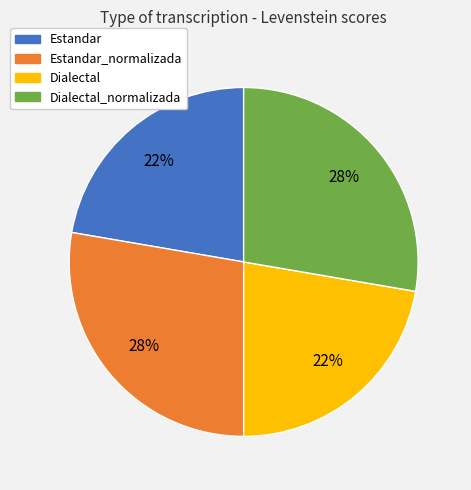

Is there any slice that represents more than half of the pie?

No